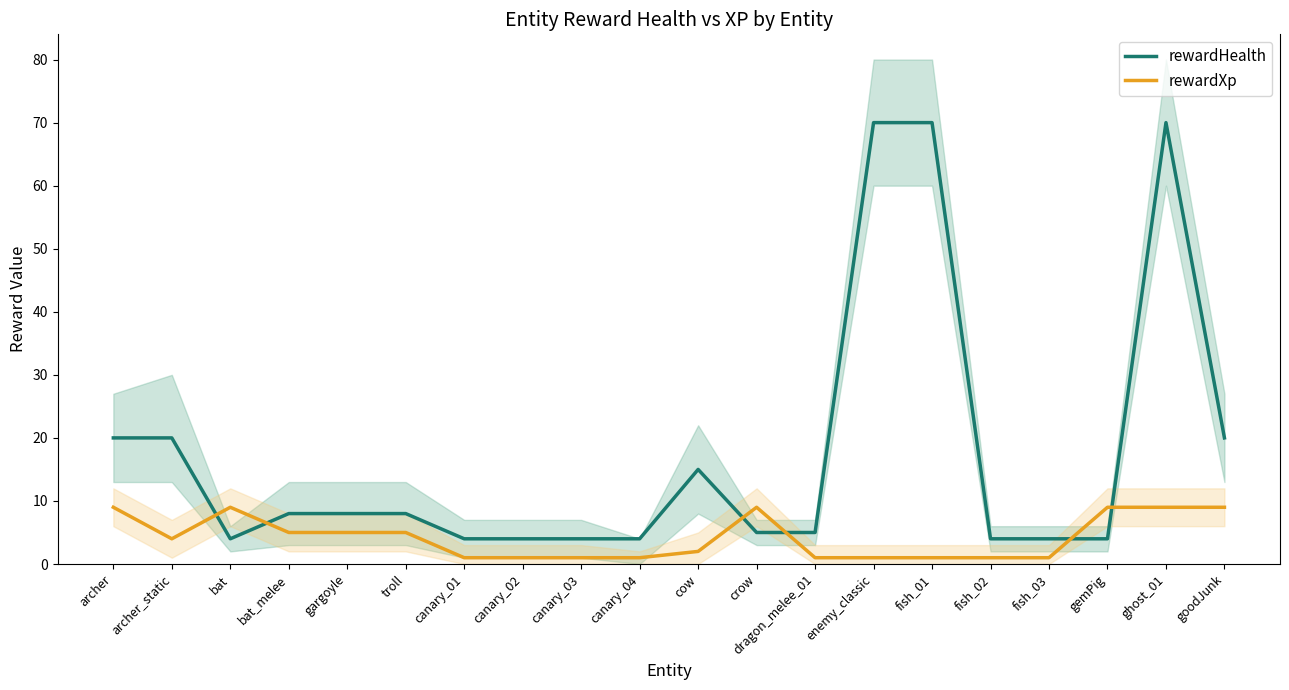

What position from the left is troll?

6